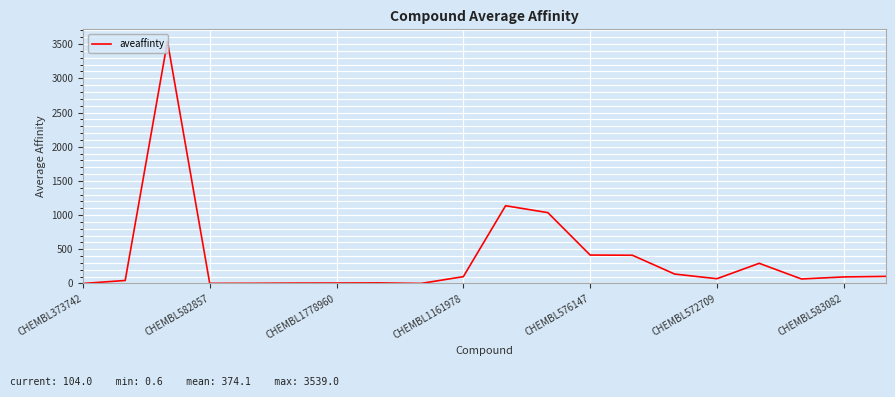

What is the difference between the maximum and minimum values?

3538.4